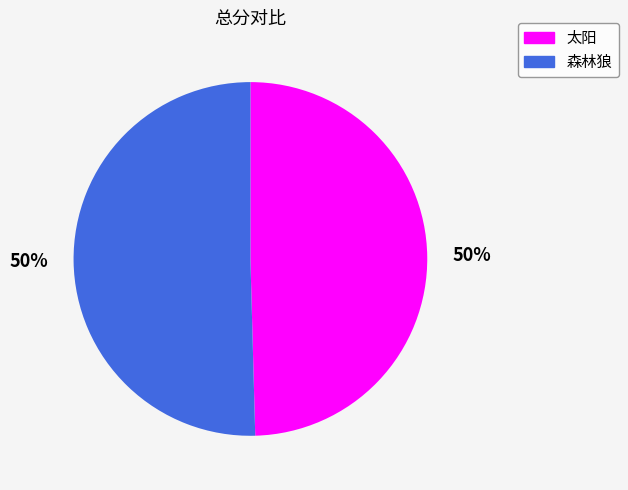

What percentage is the 太阳 slice, to the nearest percent?

50%